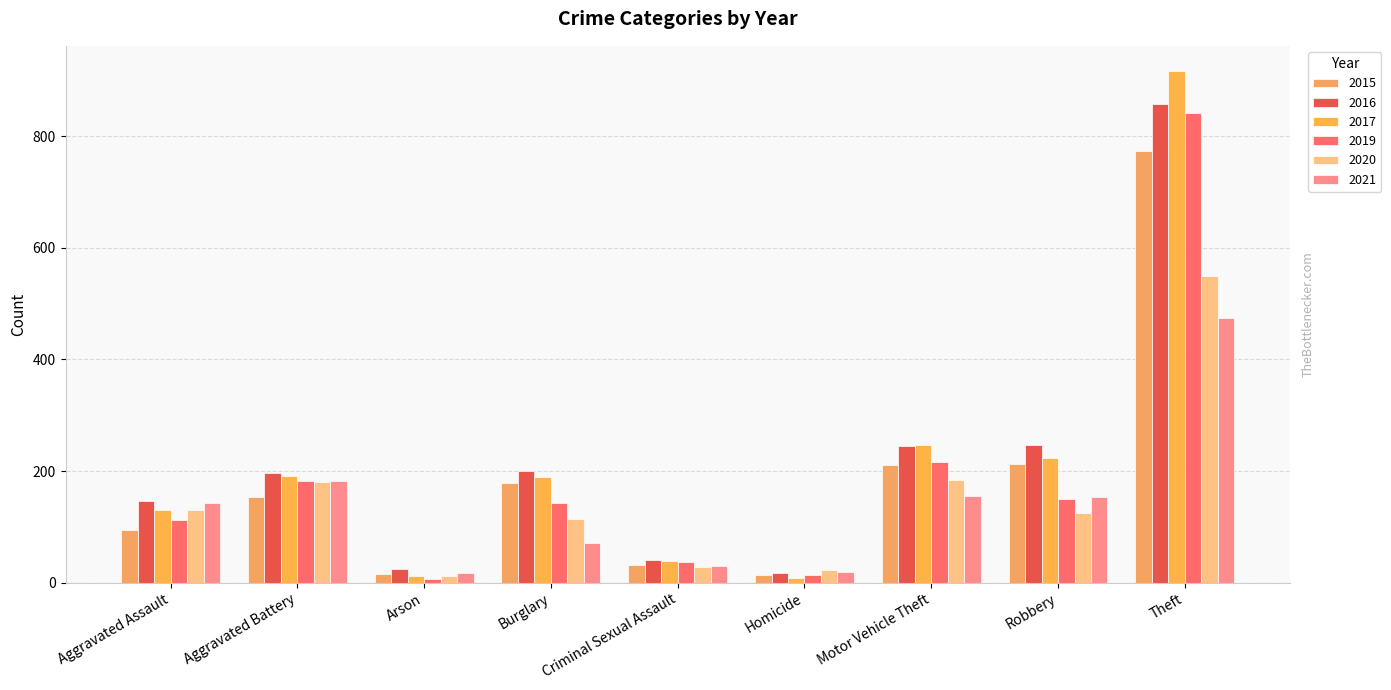

At which category is the sum across all series the highest?

Theft